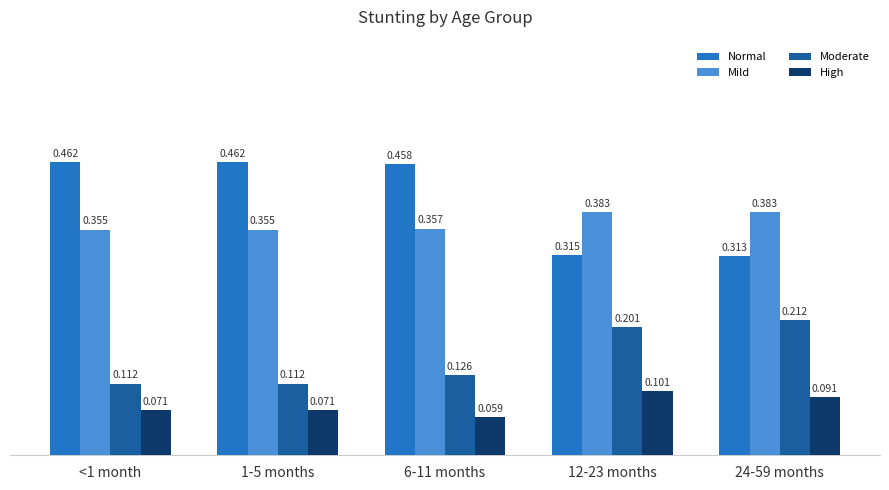

Which category has the lowest value in the High series?

6-11 months